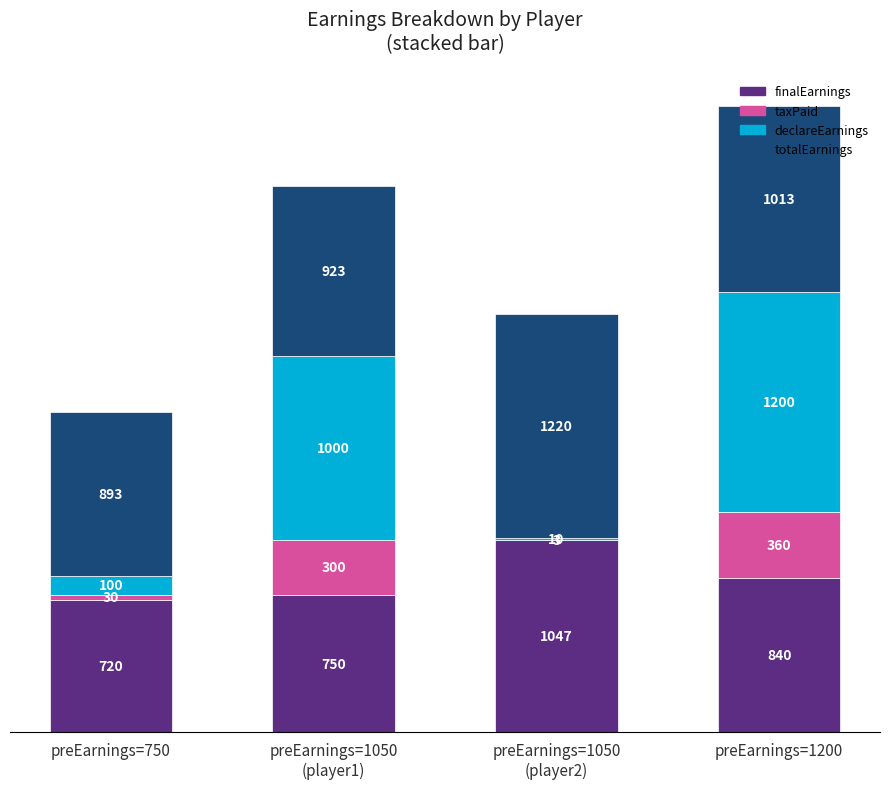

What are all the series names shown in the legend?

finalEarnings, taxPaid, declareEarnings, totalEarnings